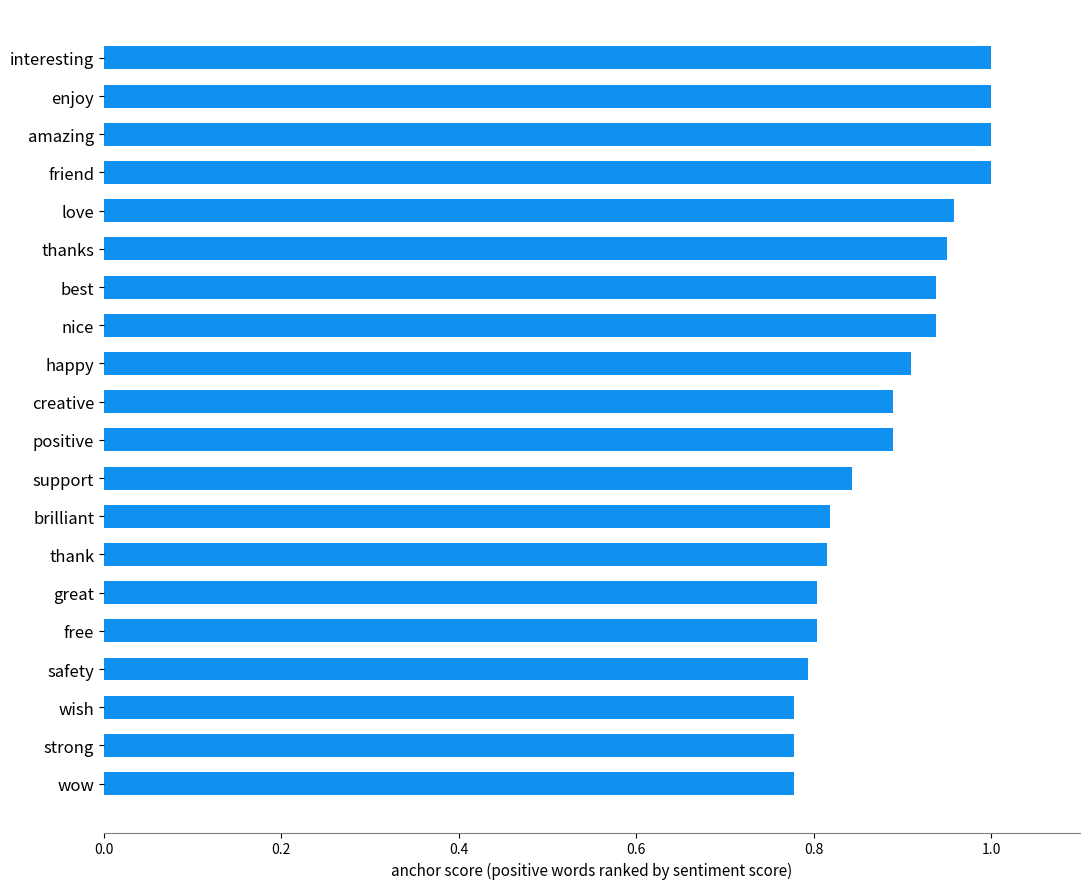

What is the difference between the maximum and second lowest values?

0.2